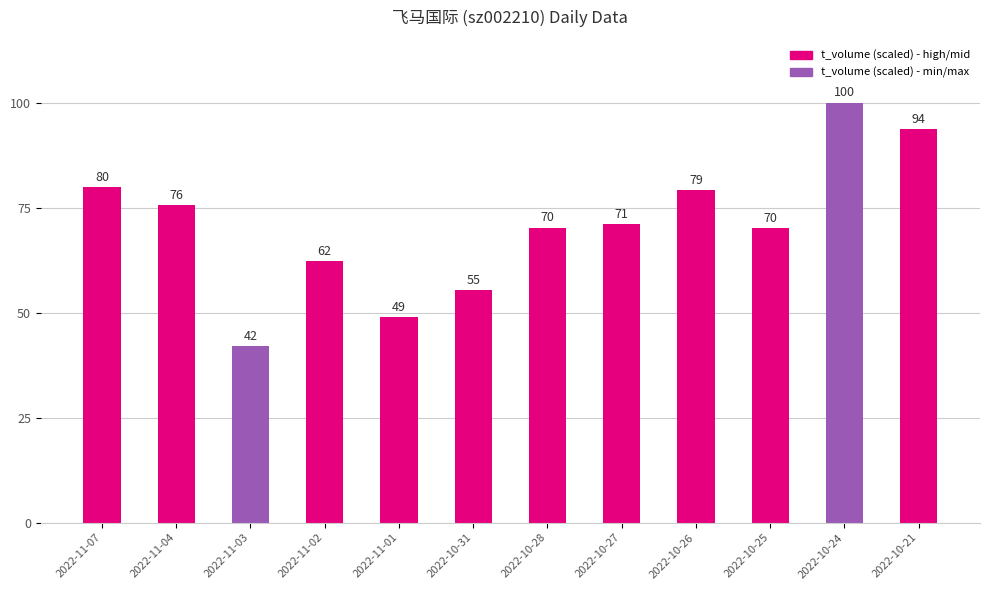

What is the value of the 3rd bar from the left?

42.1